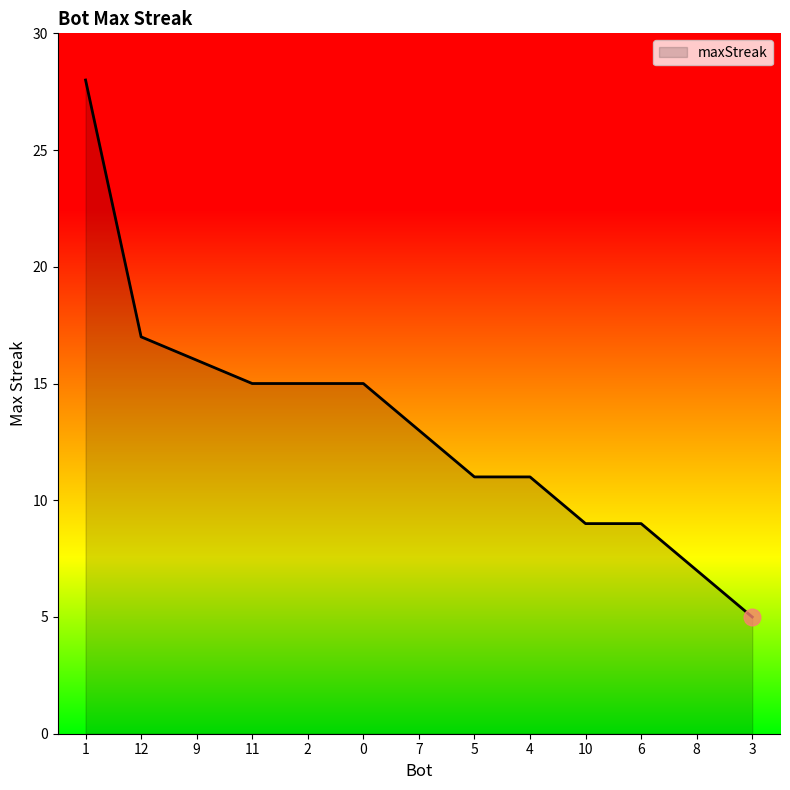

Reading left to right, transcribe all the data shown in this chart.

1=28	12=17	9=16	11=15	2=15	0=15	7=13	5=11	4=11	10=9	6=9	8=7	3=5